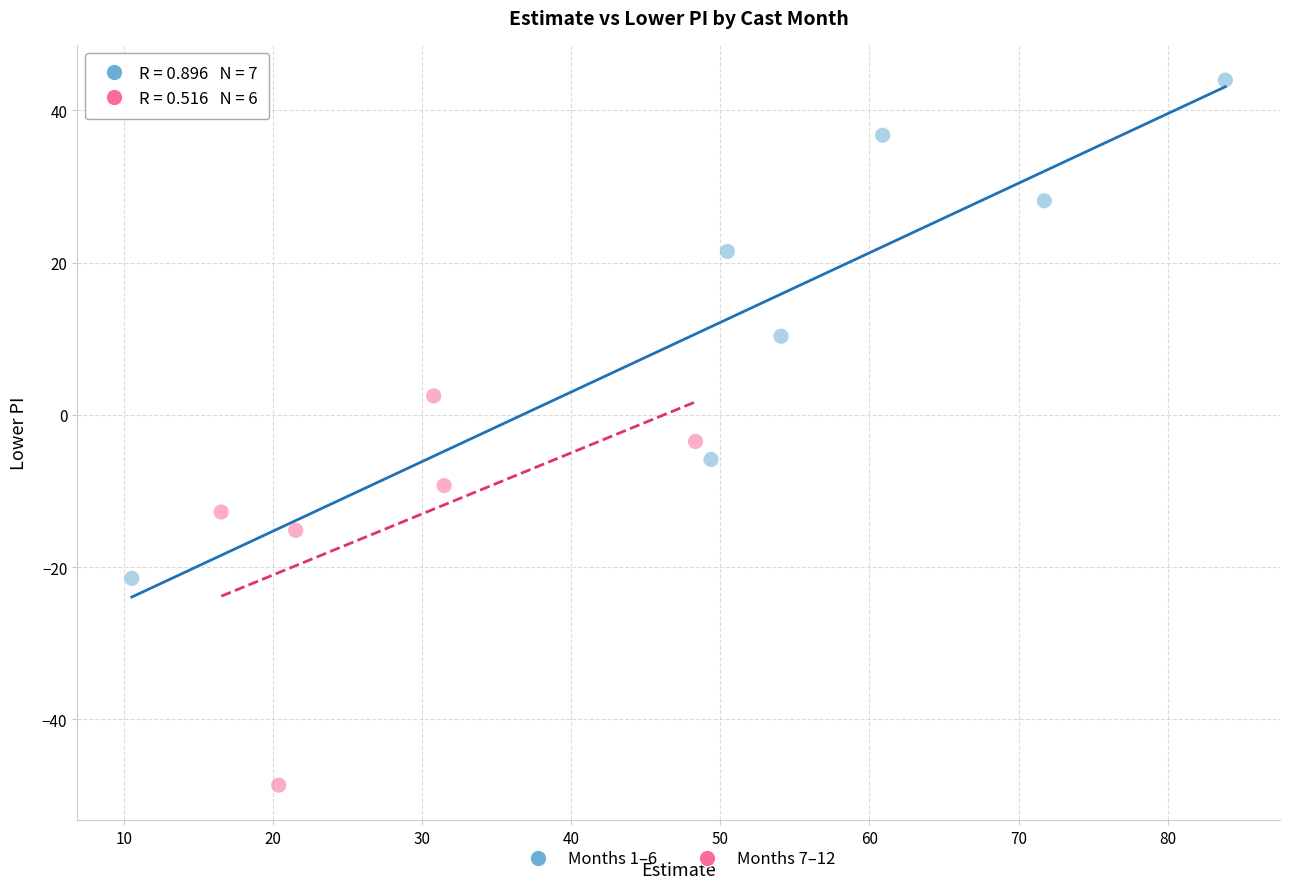

Which series reaches the maximum Y coordinate?

Months 1–6